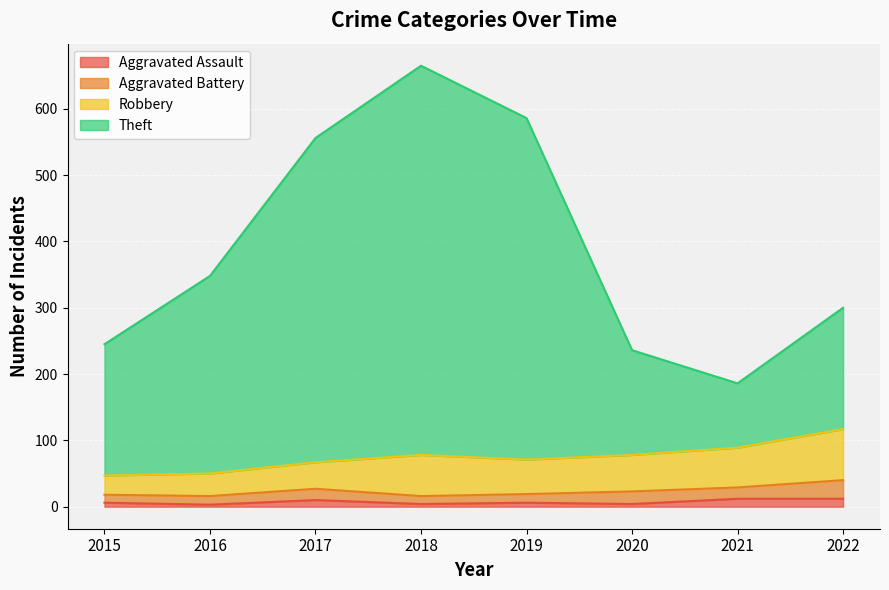

Is it true that Aggravated Assault equals 10 at 2015?

False